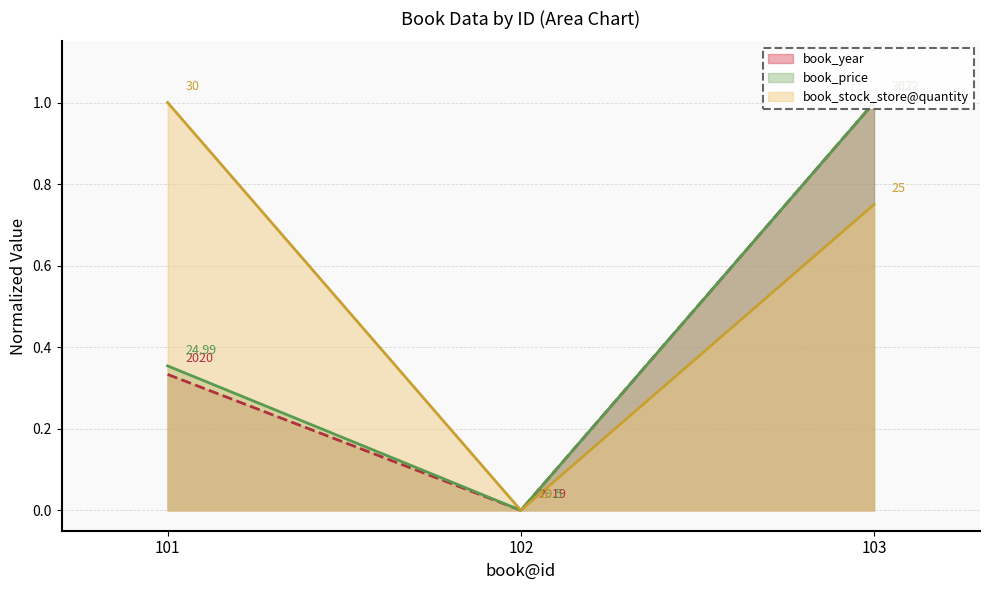

Reading right to left, extract all data points from this chart.

book_year: 1.0	0.0	0.3
book_price: 1.0	0.0	0.4
book_stock_store@quantity: 0.7	0.0	1.0